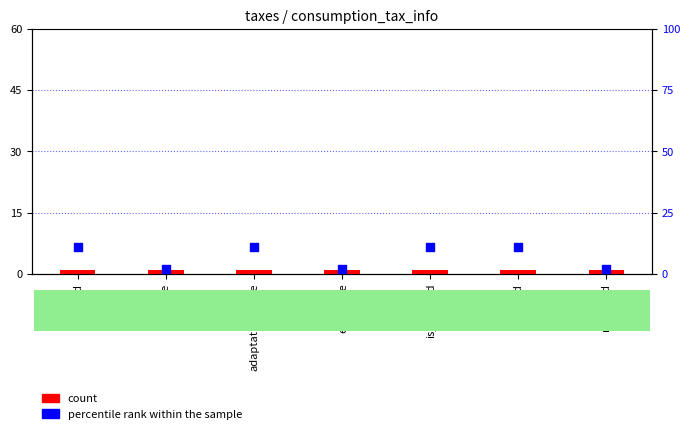

At which category is the sum across all series the highest?

id